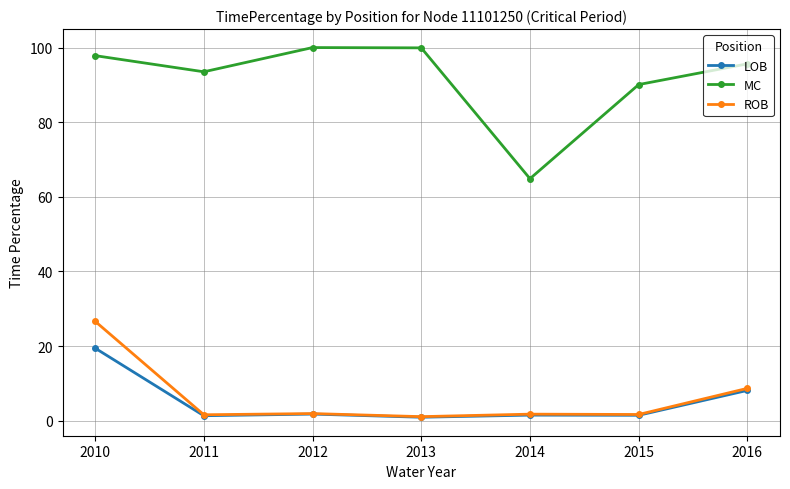

What is the approximate value of LOB at 2014?

1.5